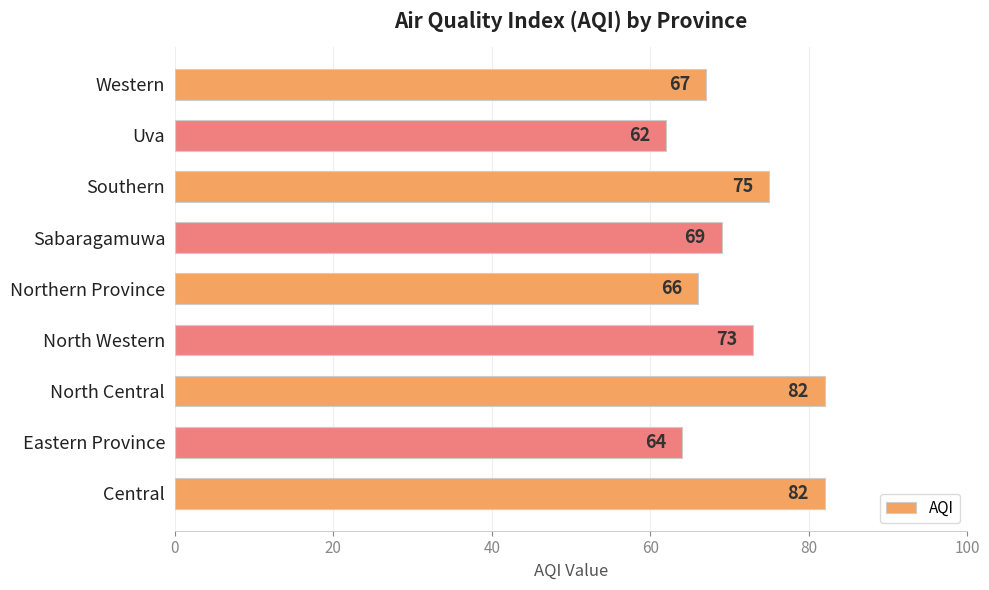

What is the sum of all values?

640